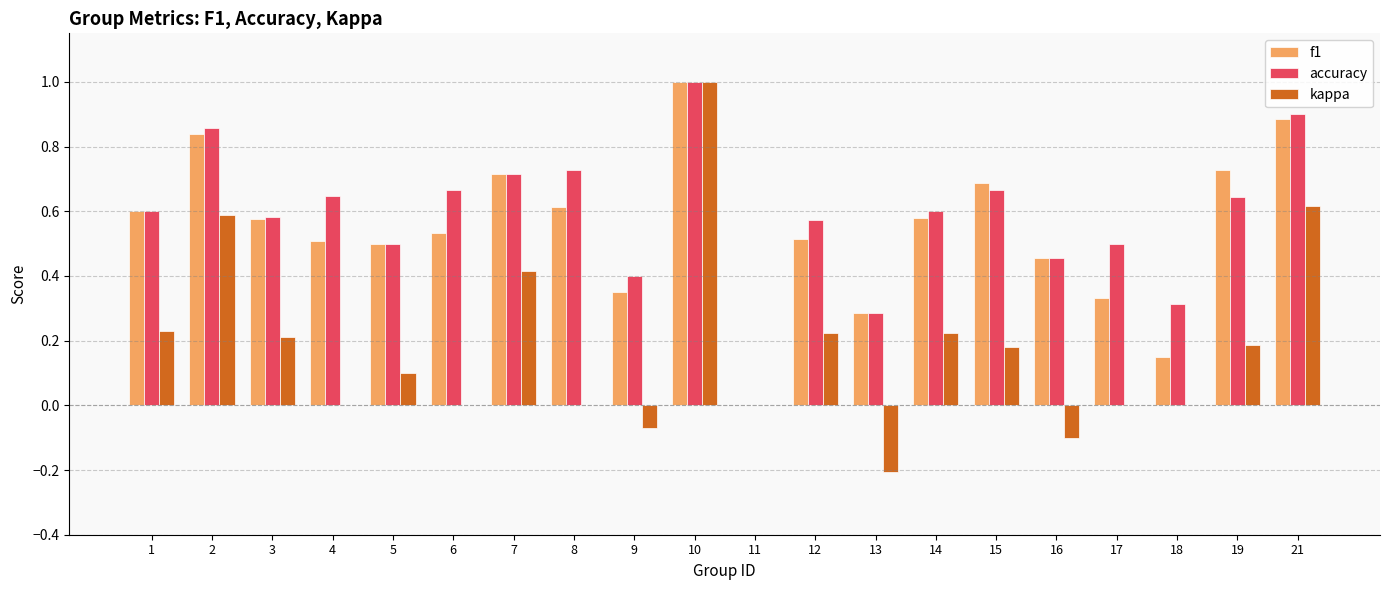

The value of f1 at 15 is 0.7. True or false?

True